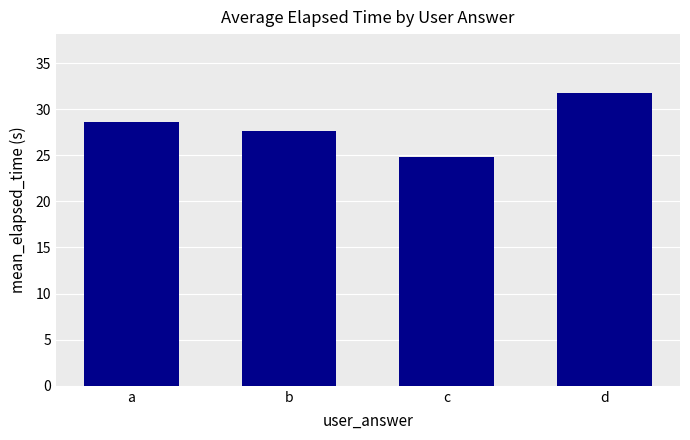

How many bars are there in total?

4